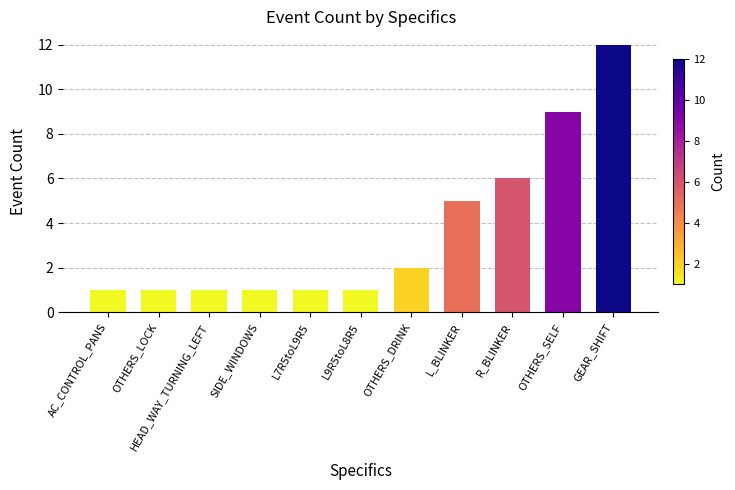

The value at L7R5toL9R5 is 1. True or false?

True